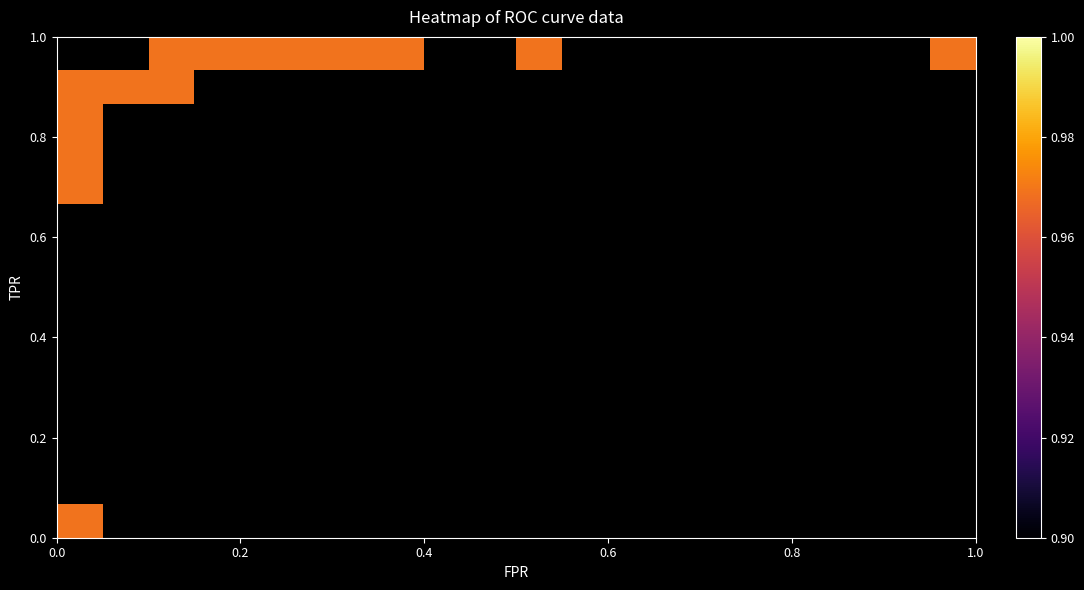

True or false: fpr has a value of 0.0 at 7.

True